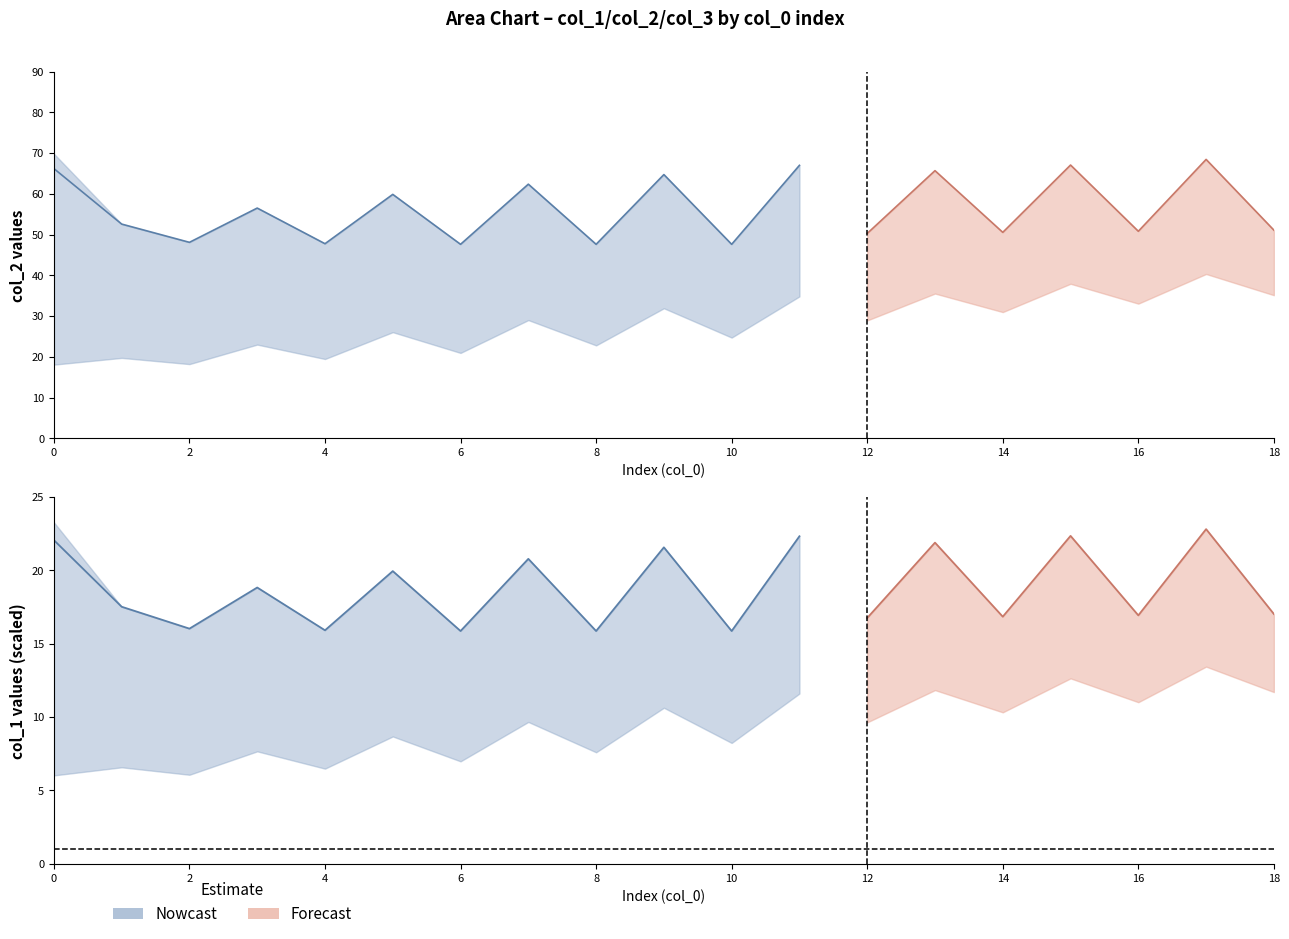

What is the maximum value for col_3_r2?

68.5